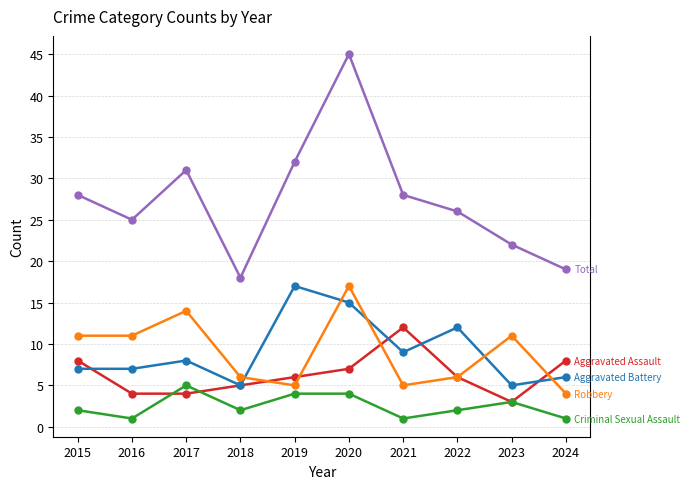

Reading left to right, extract all data points from this chart.

Aggravated Assault: 8	4	4	5	6	7	12	6	3	8
Aggravated Battery: 7	7	8	5	17	15	9	12	5	6
Criminal Sexual Assault: 2	1	5	2	4	4	1	2	3	1
Robbery: 11	11	14	6	5	17	5	6	11	4
Total: 28	25	31	18	32	45	28	26	22	19